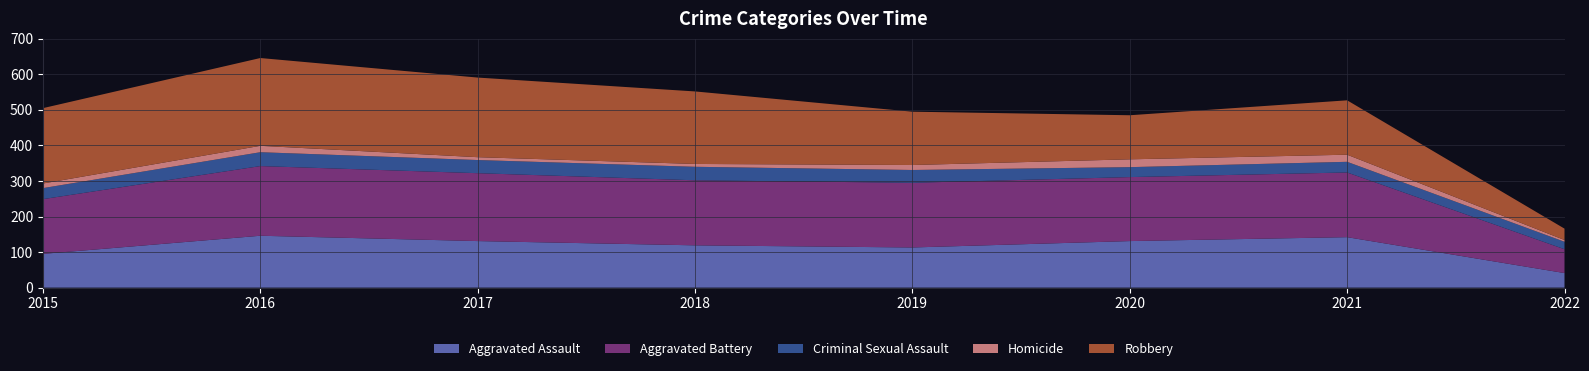

Reading left to right, extract all data points from this chart.

Aggravated Assault: 2015=95	2016=146	2017=131	2018=119	2019=113	2020=131	2021=142	2022=41
Aggravated Battery: 2015=154	2016=196	2017=191	2018=183	2019=182	2020=180	2021=182	2022=67
Criminal Sexual Assault: 2015=31	2016=39	2017=37	2018=38	2019=36	2020=28	2021=30	2022=21
Homicide: 2015=13	2016=18	2017=8	2018=8	2019=14	2020=22	2021=20	2022=5
Robbery: 2015=212	2016=247	2017=224	2018=204	2019=150	2020=124	2021=153	2022=32